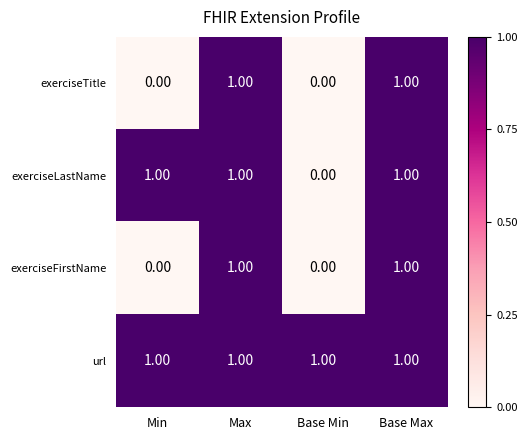

Which series has the largest total across all categories?

url